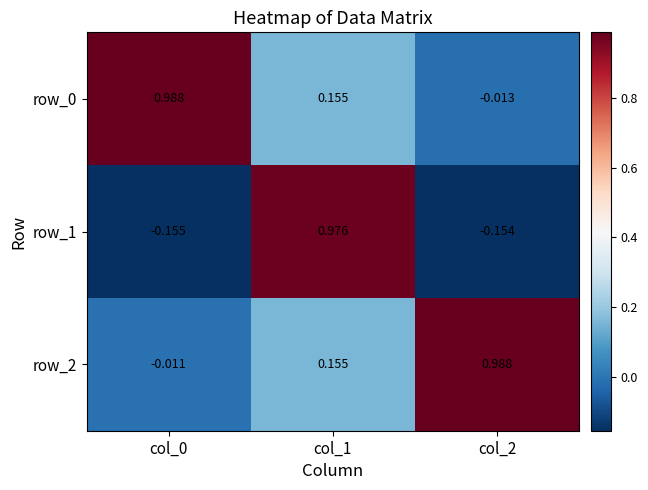

The row_2 series shows 0.2 at col_1. True or false?

False